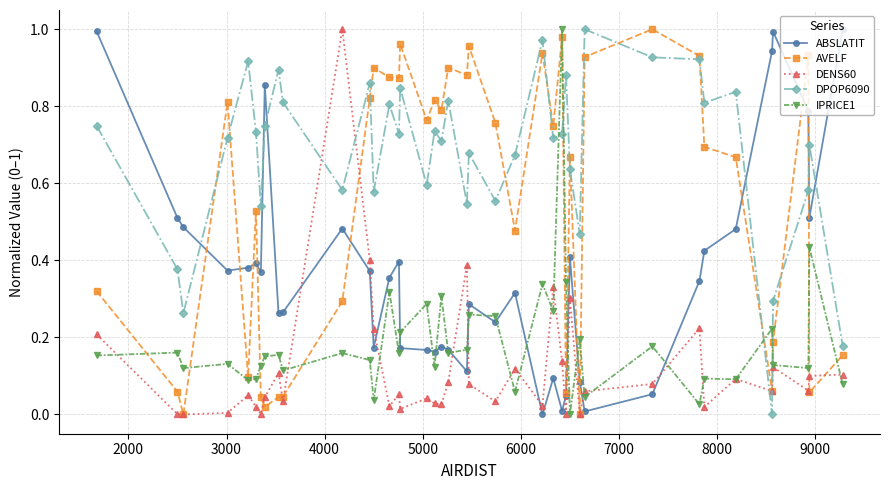

Which series has the largest total across all categories?

DPOP6090